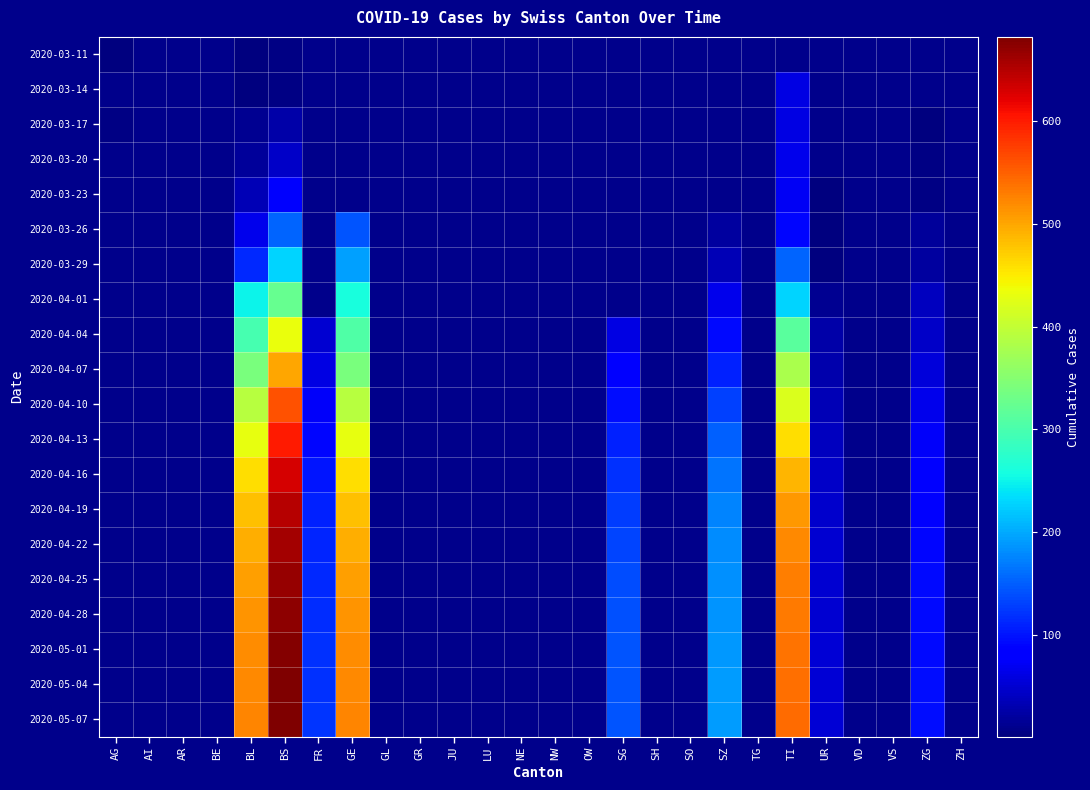

The value of 2020-04-07 at SZ is 22.2. True or false?

False